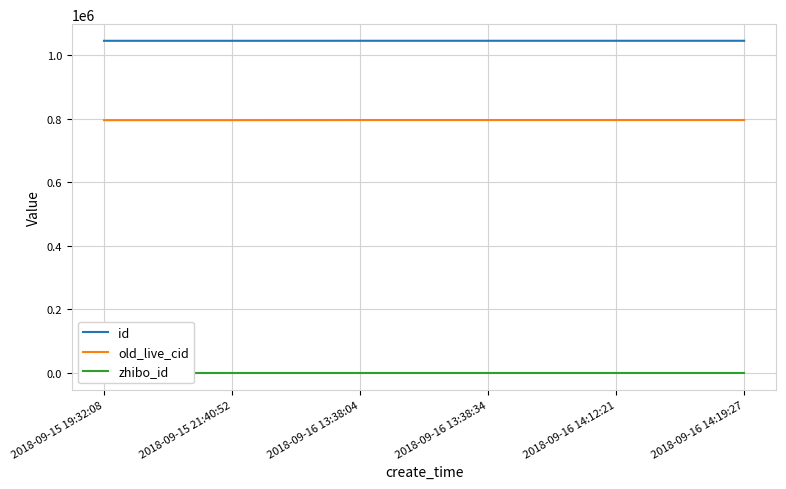

What is the sum of all id values?

6270624